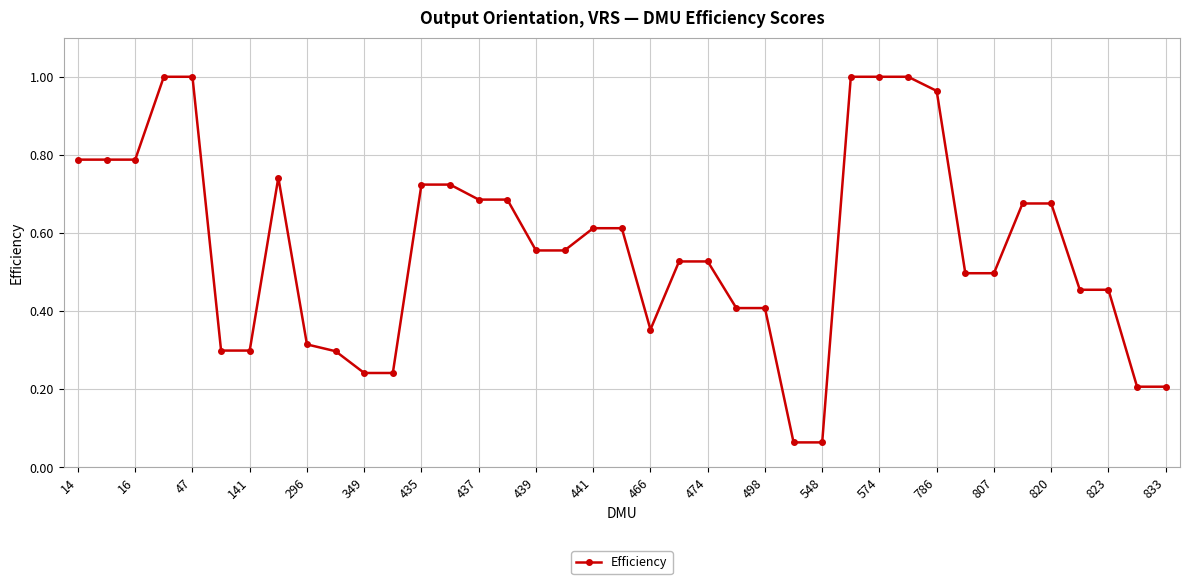

True or false: there are more than 0 points higher than both neighbors.

True